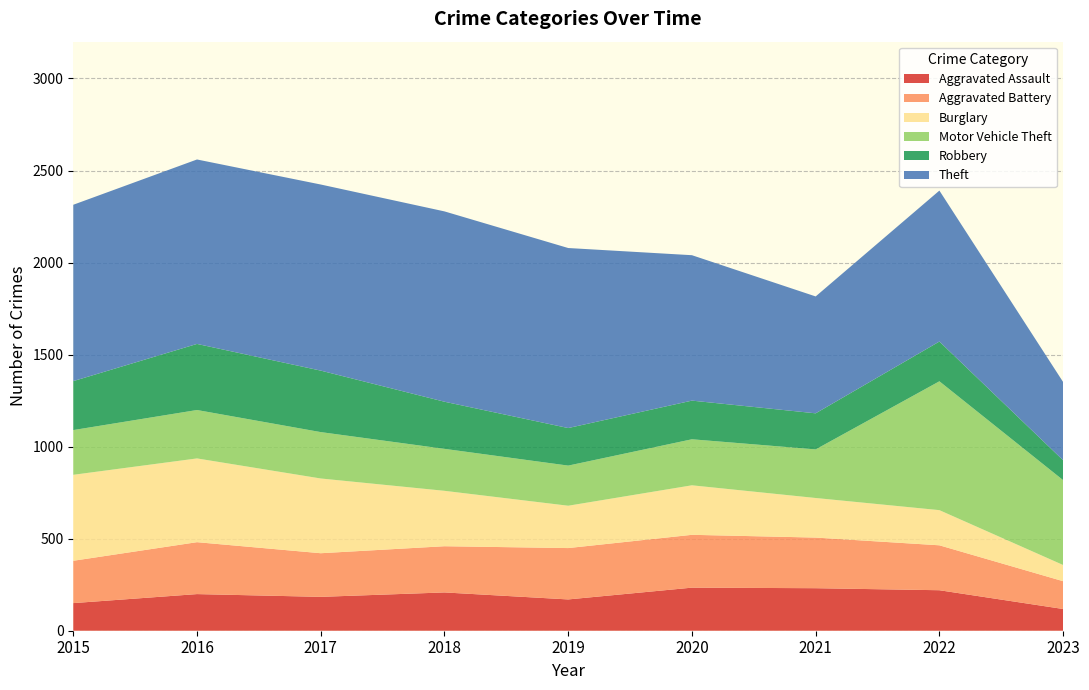

Reading left to right, extract all data points from this chart.

Aggravated Assault: 150	199	184	208	170	234	231	220	118
Aggravated Battery: 230	282	237	251	279	287	275	244	151
Burglary: 467	455	406	301	230	269	215	191	88
Motor Vehicle Theft: 243	263	252	228	218	250	264	700	461
Robbery: 266	359	334	256	204	210	196	216	108
Theft: 958	1002	1011	1034	978	790	635	820	425